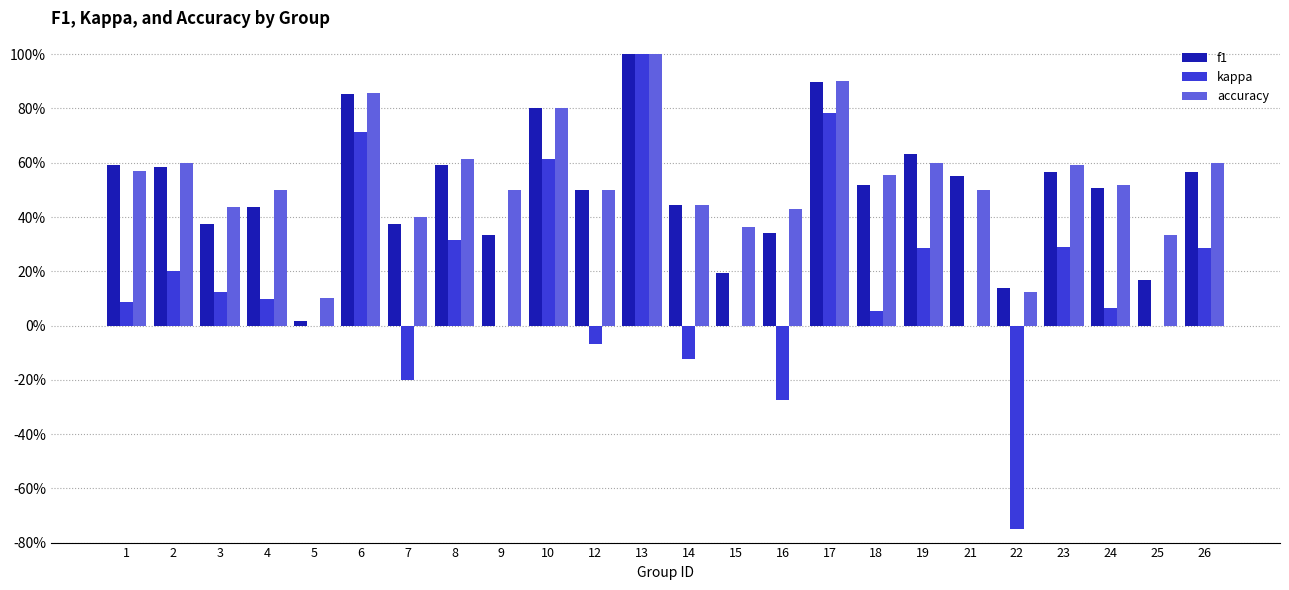

Which series changed the most between 8 and 16?

kappa